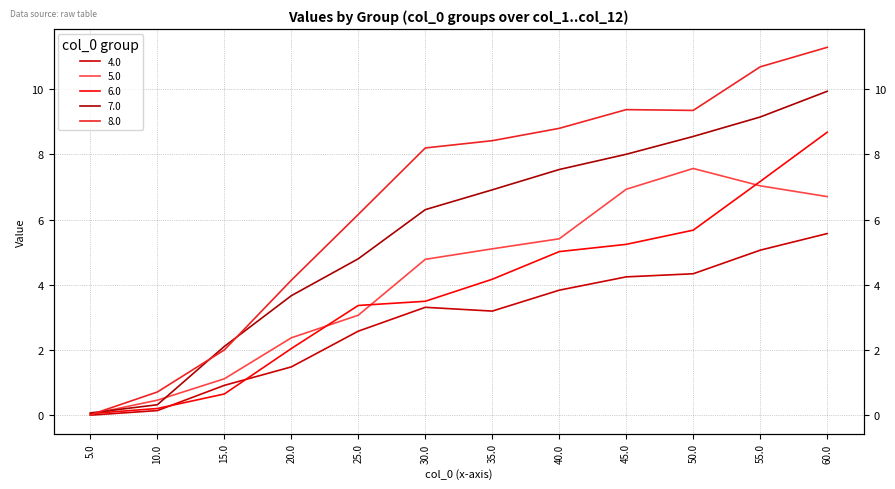

Is it true that 5.0 equals 10.4 at 50.0?

False